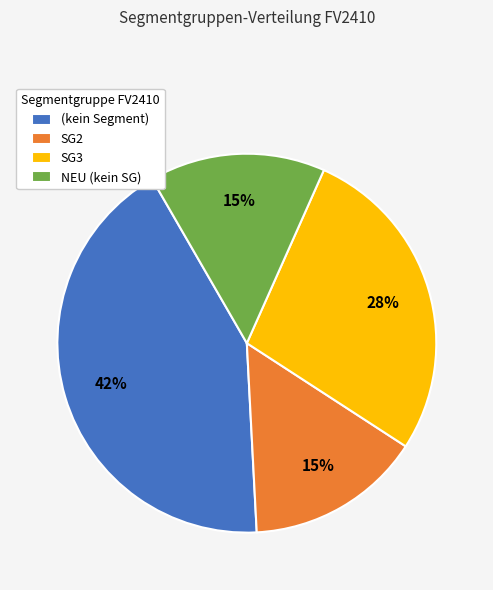

To the nearest percent, what is the difference between the largest and smallest slice percentages?

28%